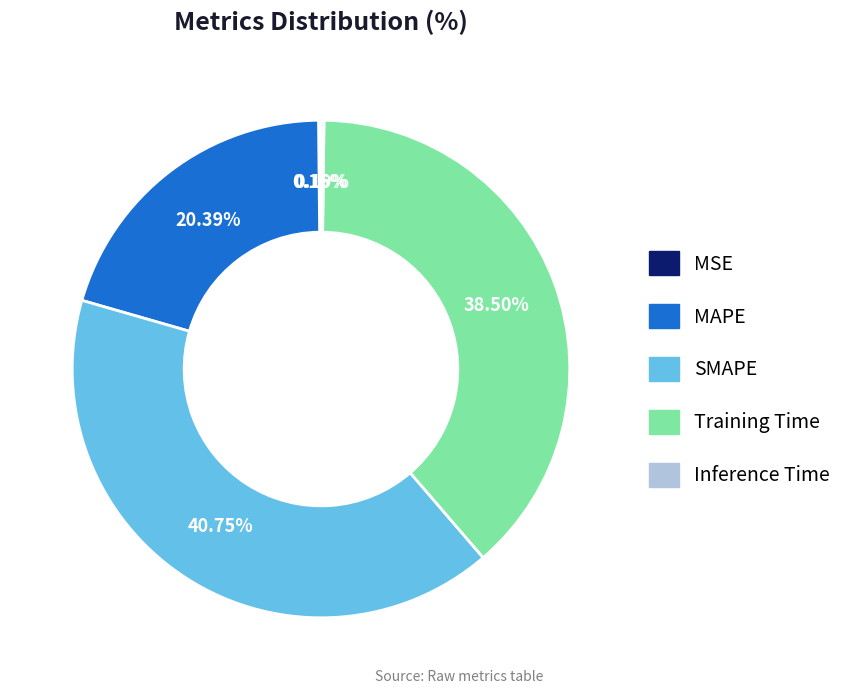

What is the largest slice in the pie chart?

SMAPE